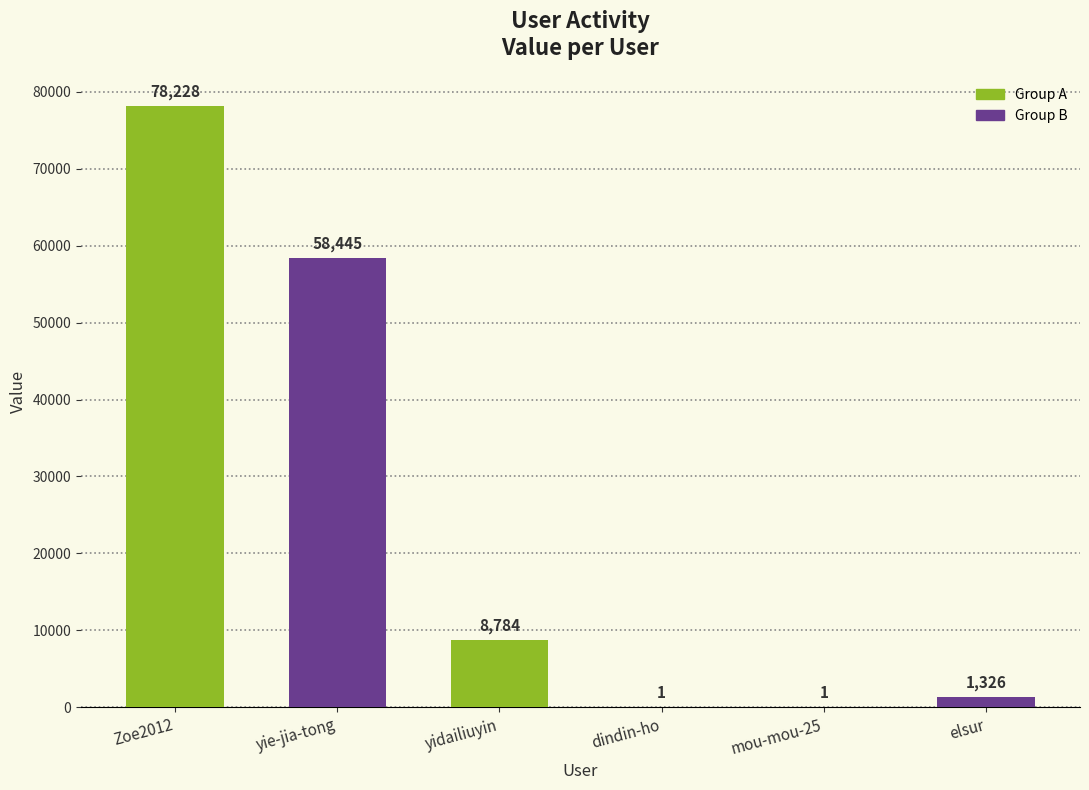

True or false: the data shows 23445 at yie-jia-tong.

False